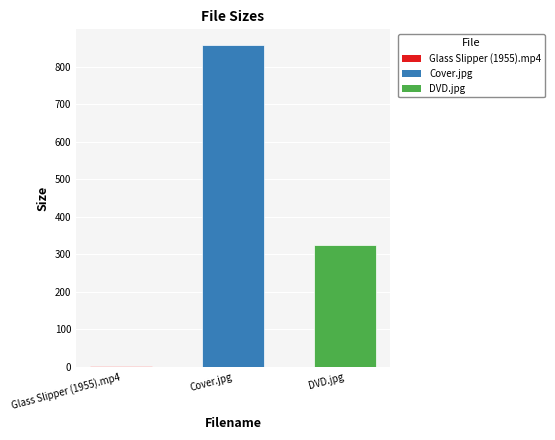

What value does the data have at DVD.jpg?

324.4